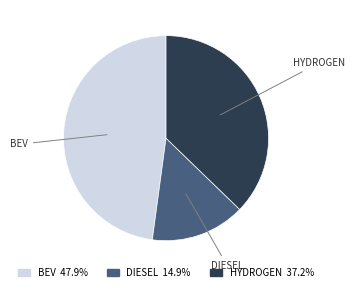

Do HYDROGEN 37.2% and BEV 47.9% together represent more than half of the pie?

Yes